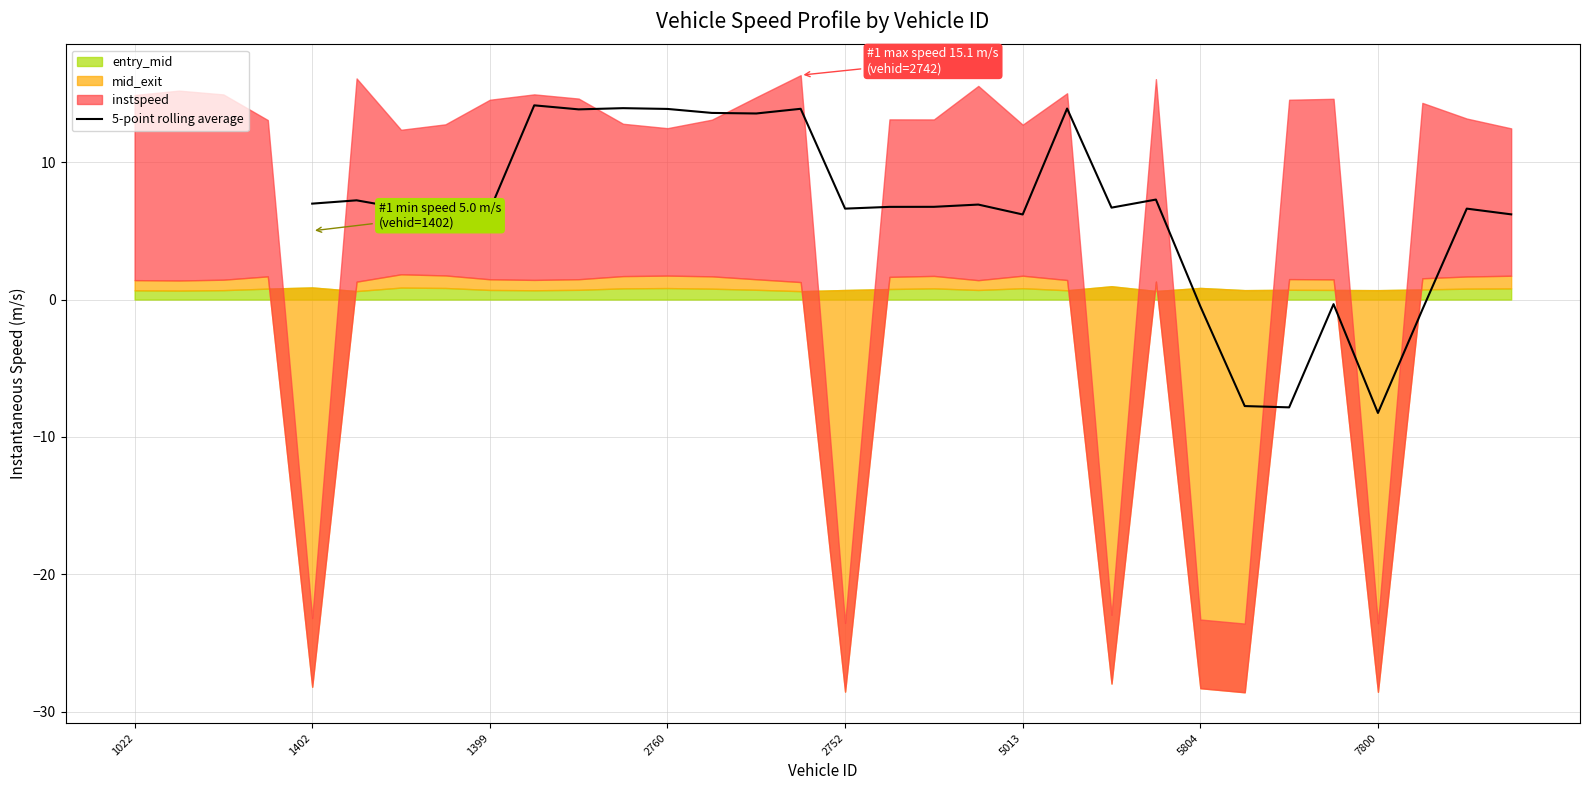

How many values are below 6?

6